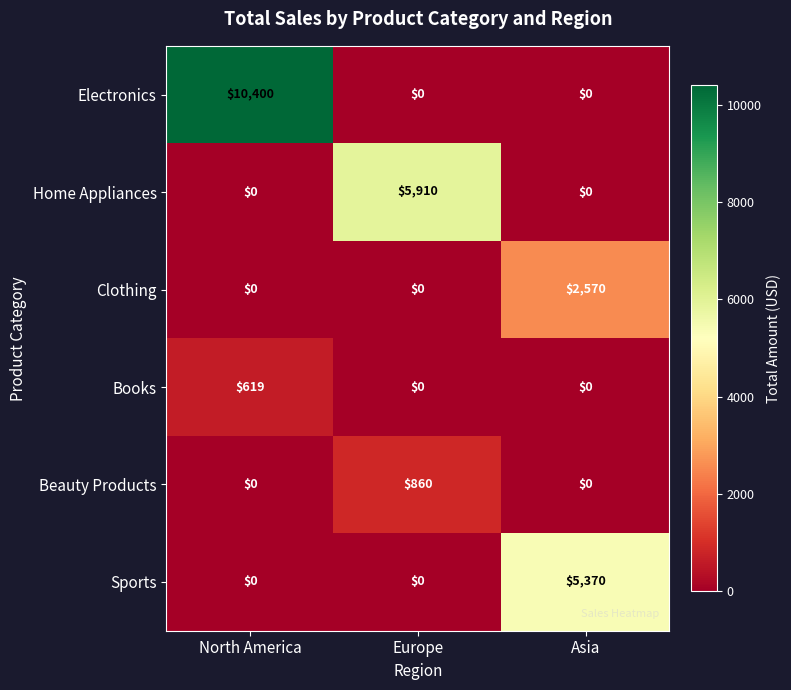

List the series in order of their peak value, highest first.

Electronics, Home Appliances, Sports, Clothing, Beauty Products, Books